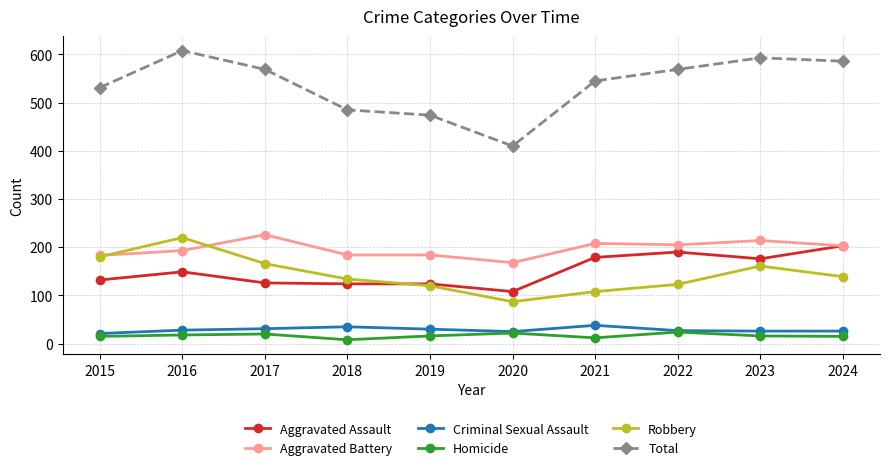

Which category has the highest value across all series?

2016